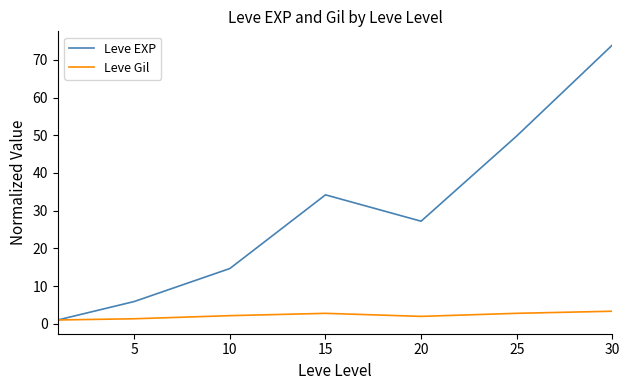

Which series has the largest total across all categories?

Leve EXP